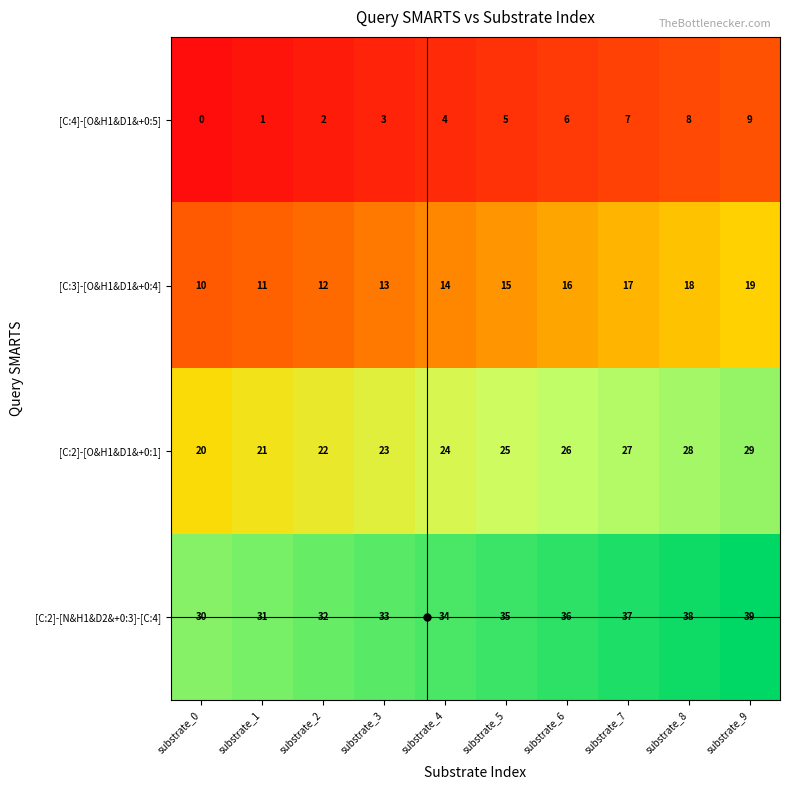

Which series has the largest total across all categories?

[C:2]-[N&H1&D2&+0:3]-[C:4]